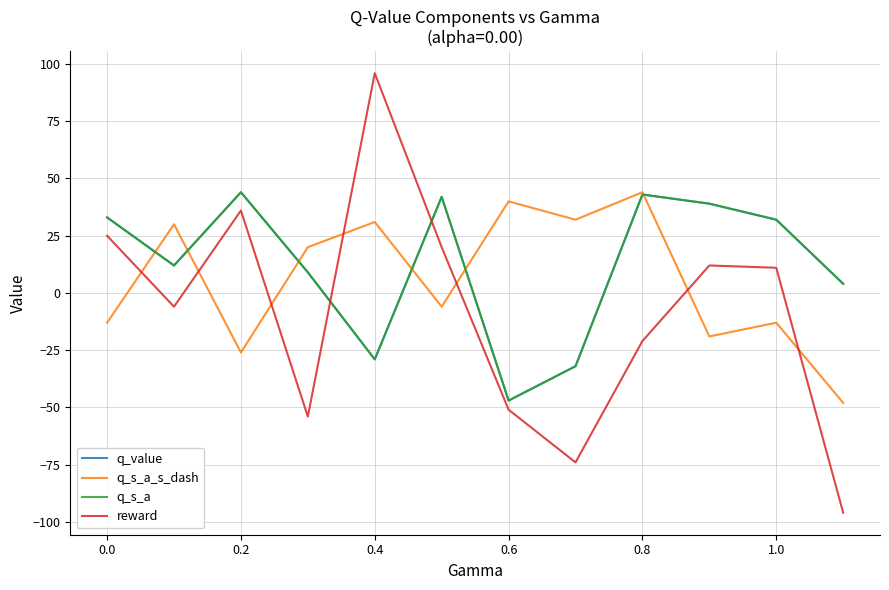

Does the chart have visible grid lines?

Yes